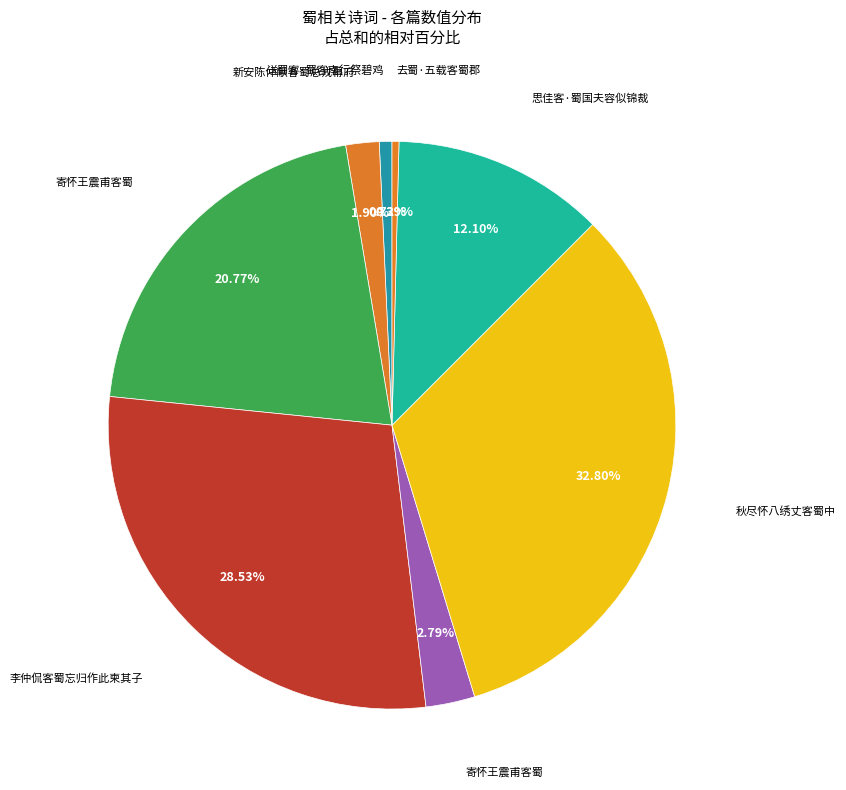

How many segments does this pie chart have?

8